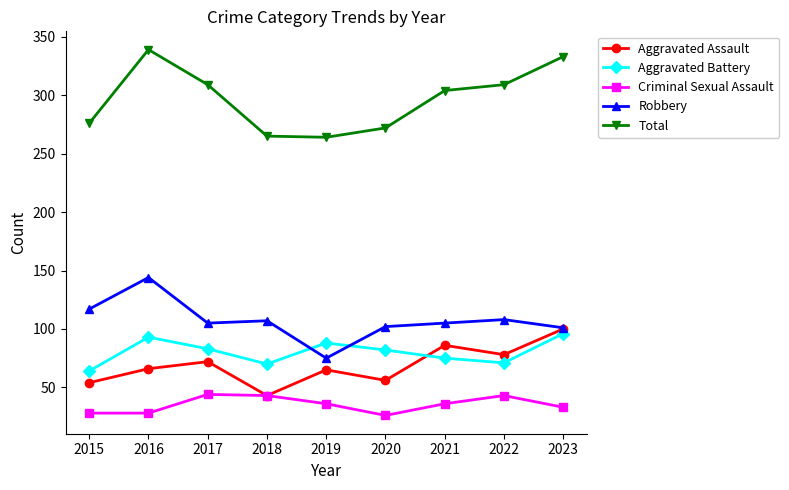

Which category has the lowest value in the Robbery series?

2019